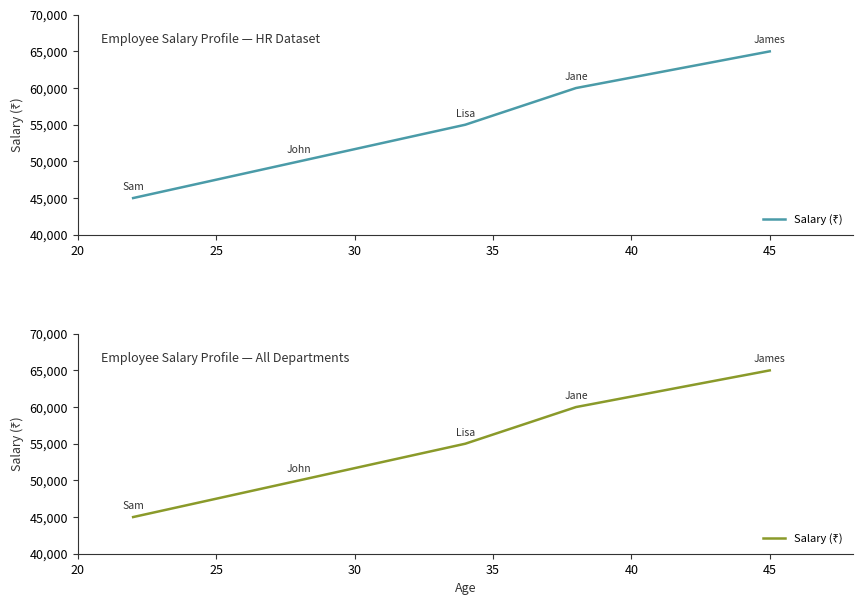

Does the chart have visible grid lines?

No